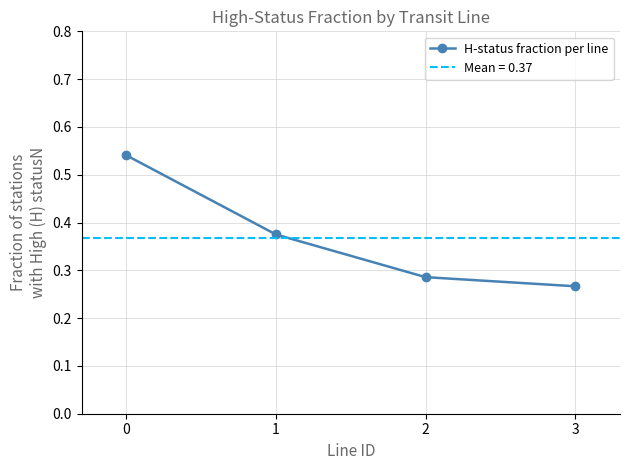

At which label is the value closest to 0?

3